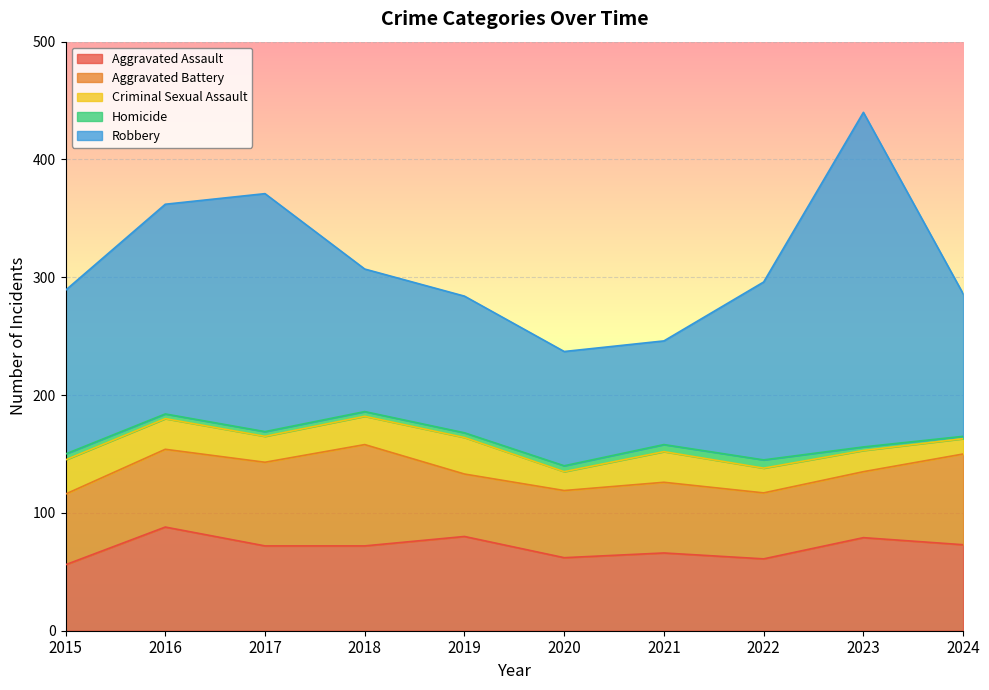

Which has a higher value, 2020 or 2022?

2020